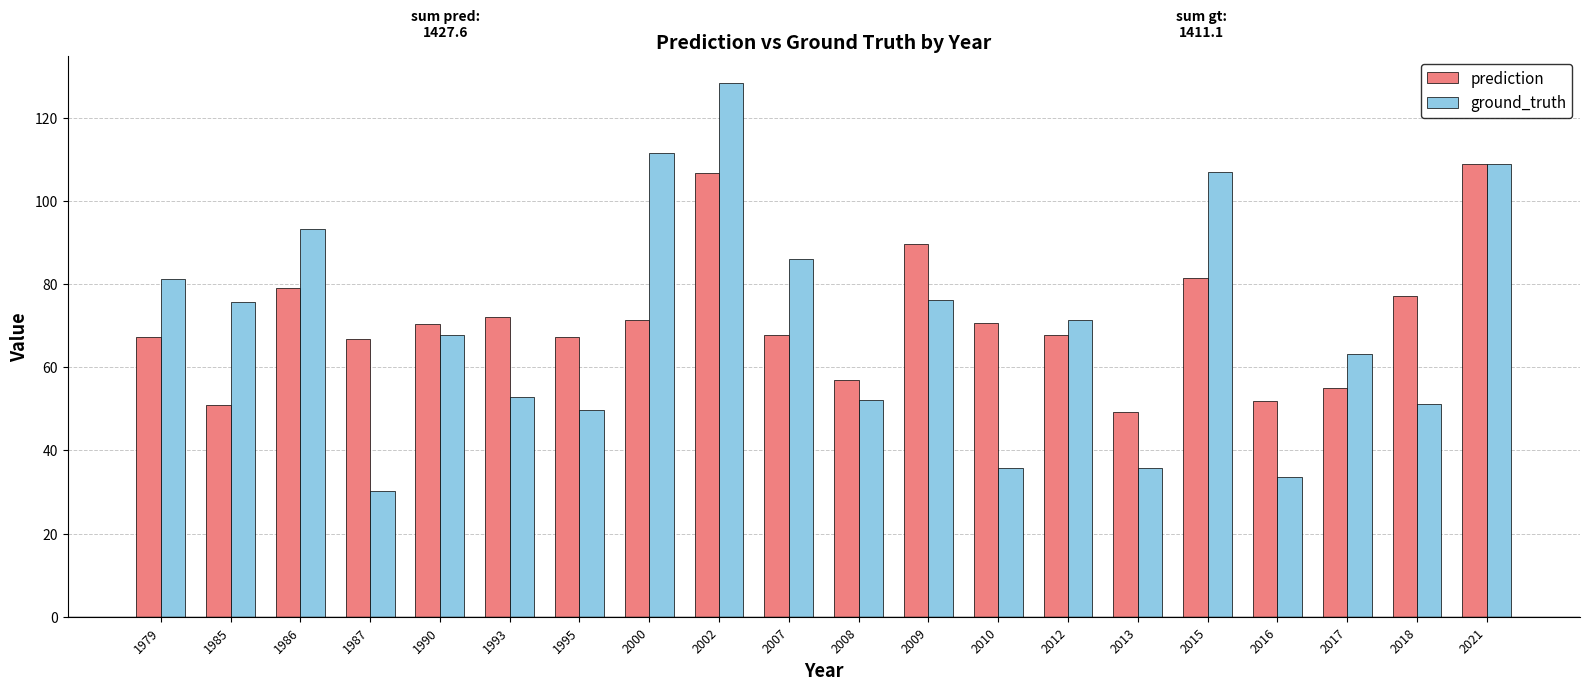

What is the lowest value of the ground_truth series?

30.3